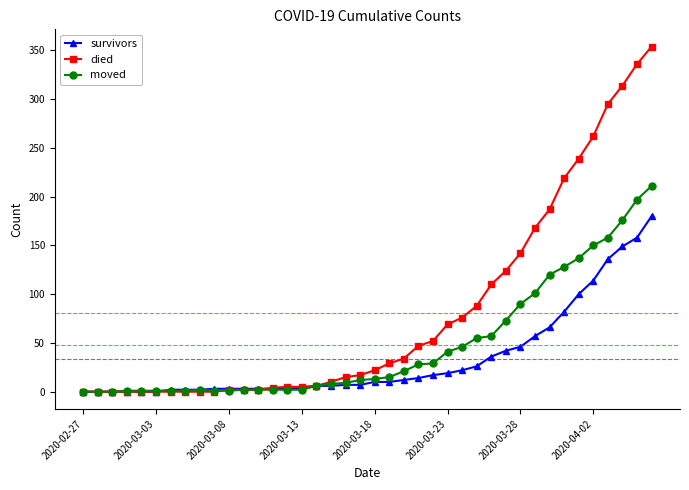

What is the highest value of the moved series?

211